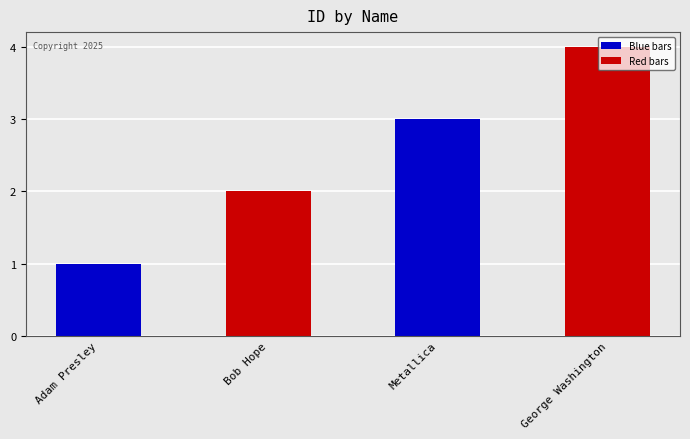

What is the sum of all values?

10